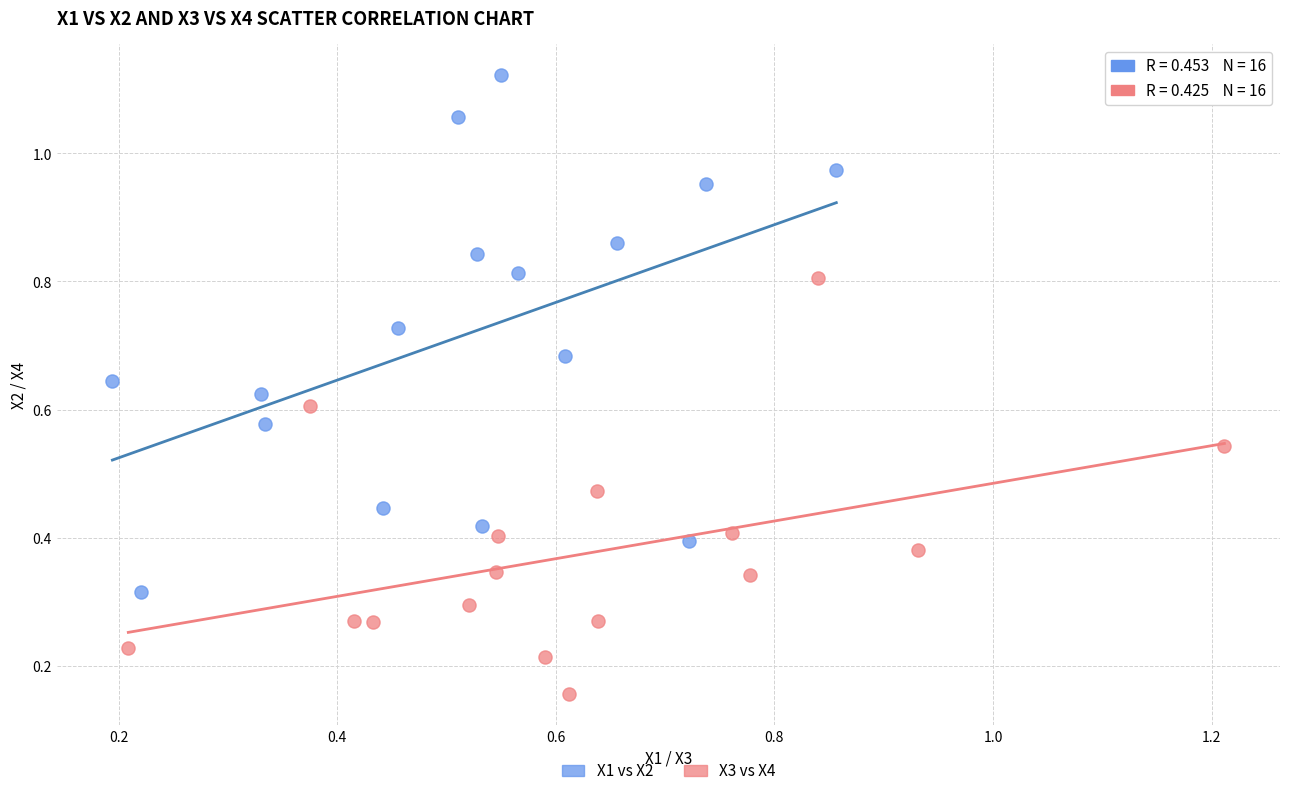

Which series has the widest spread of Y values?

X1 vs X2